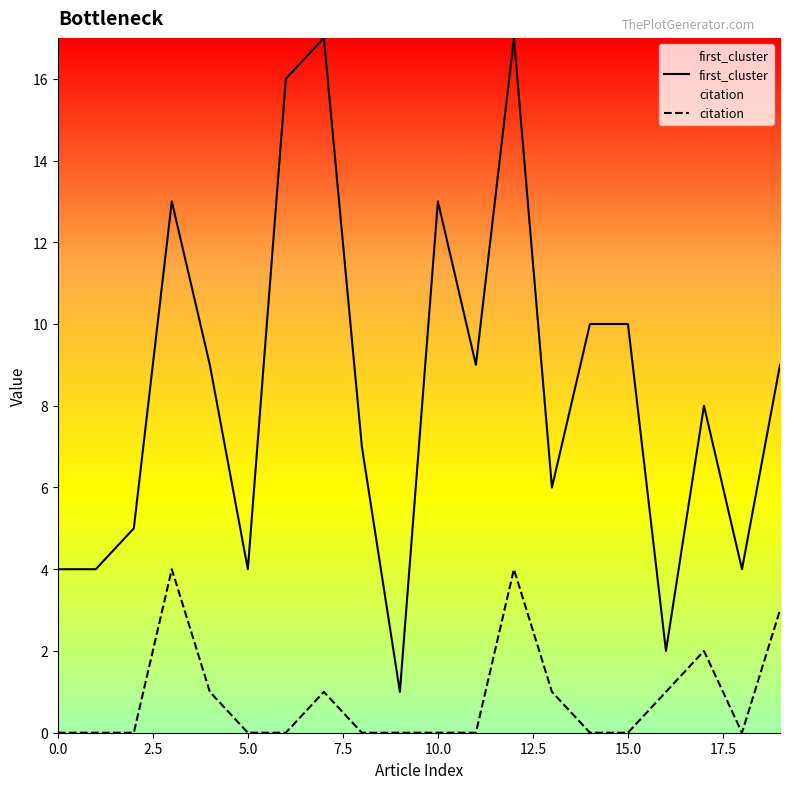

What is the average value of the first_cluster series?

8